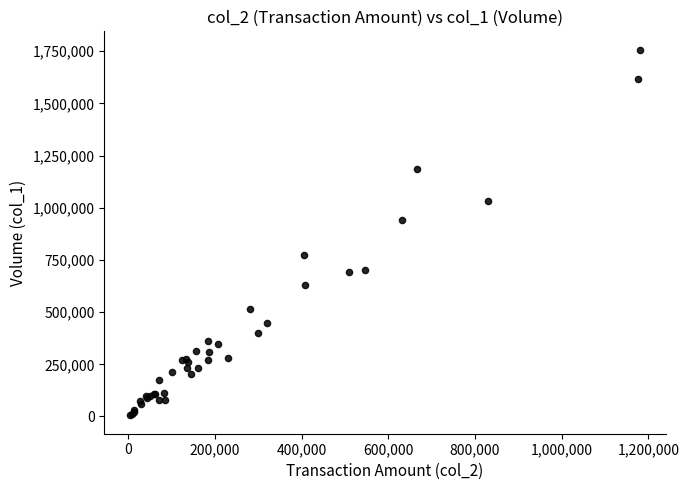

What Y value in the scatter plot is closest to 881500?

940000